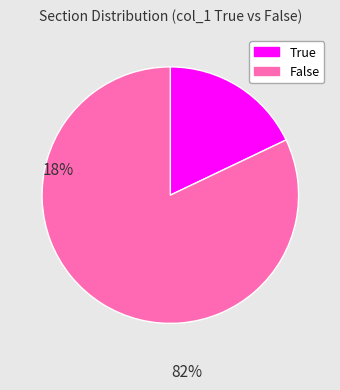

Is there any slice that represents more than half of the pie?

Yes